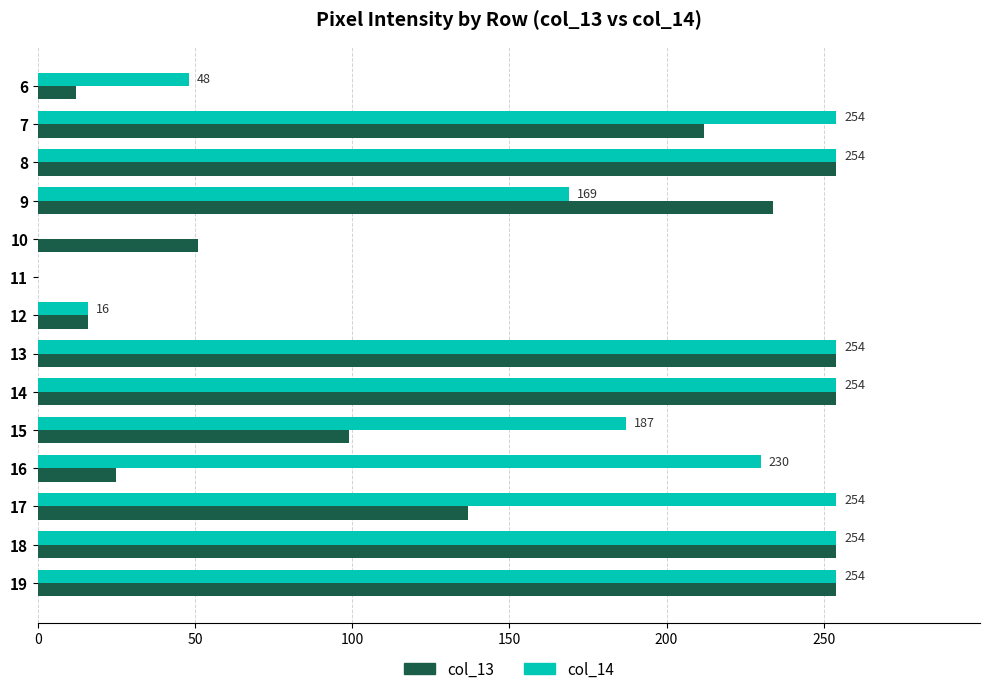

Count the number of data series in this chart.

2